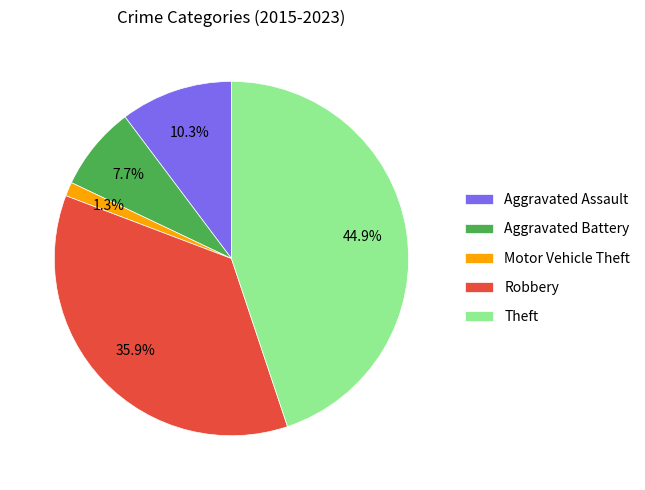

How much of the chart is everything except Aggravated Assault?

89.7%